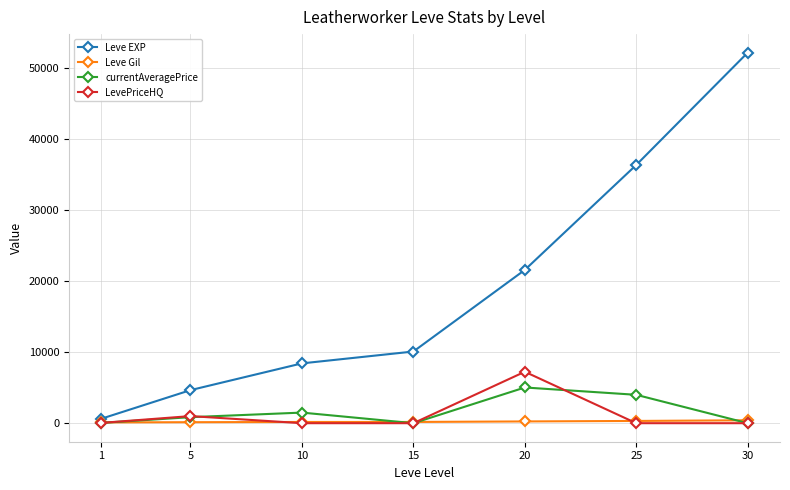

Is this an area chart (filled region under the line)?

No